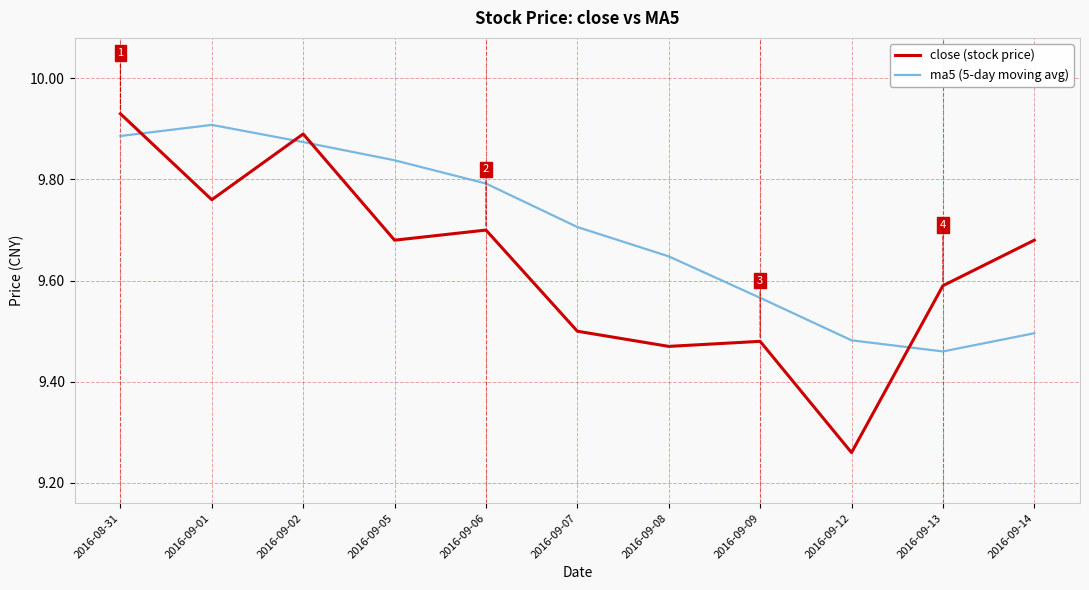

How many intersections are there between close (stock price) and ma5 (5-day moving avg)?

4